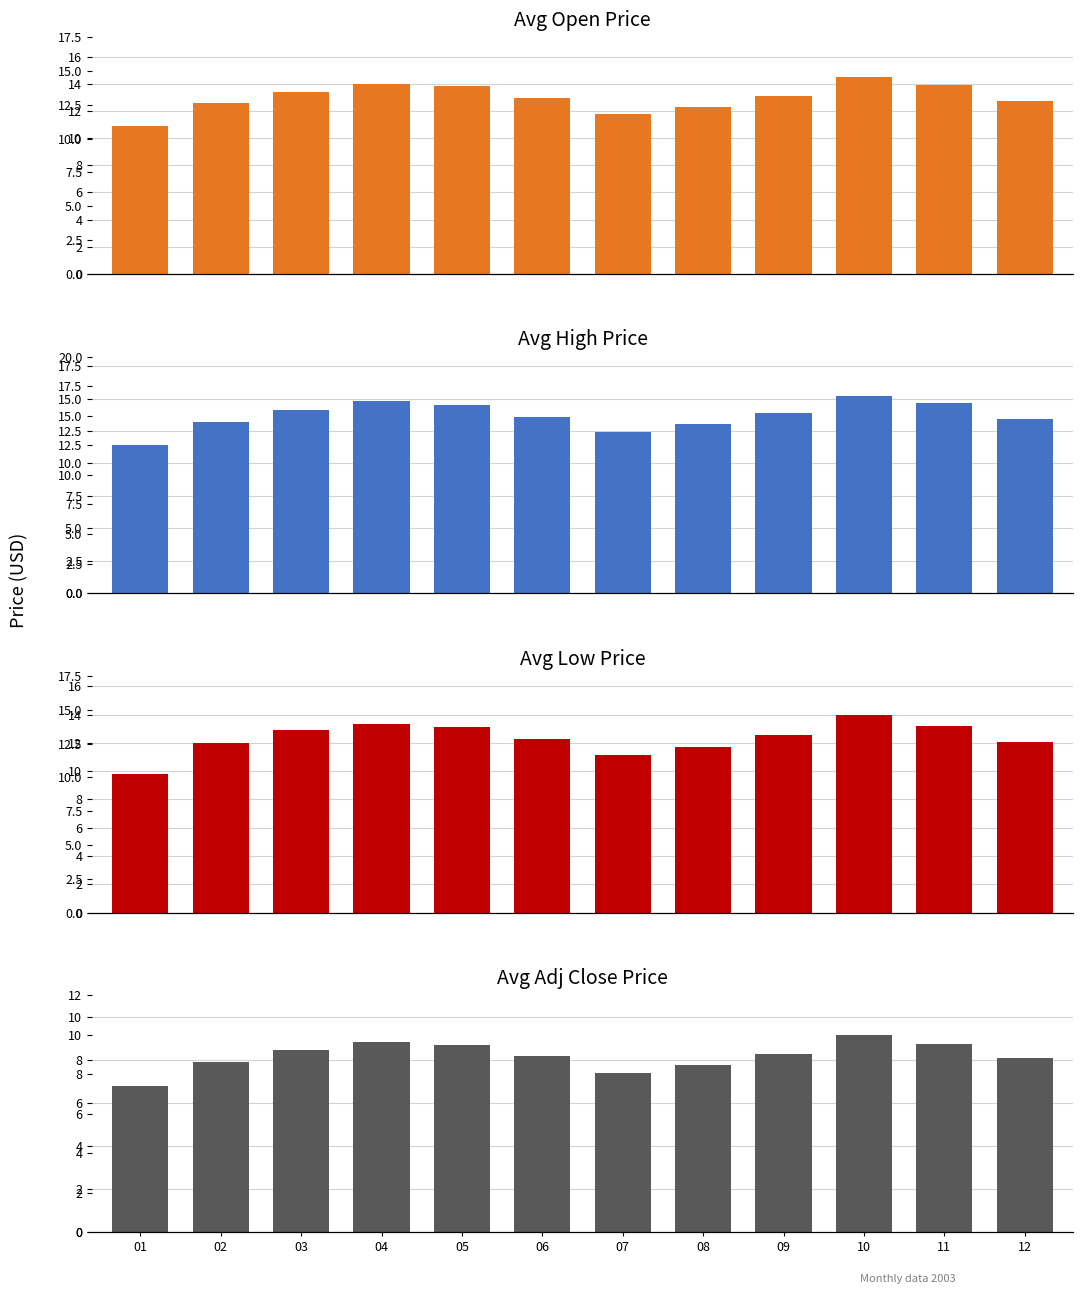

How many bars are there in each group?

4